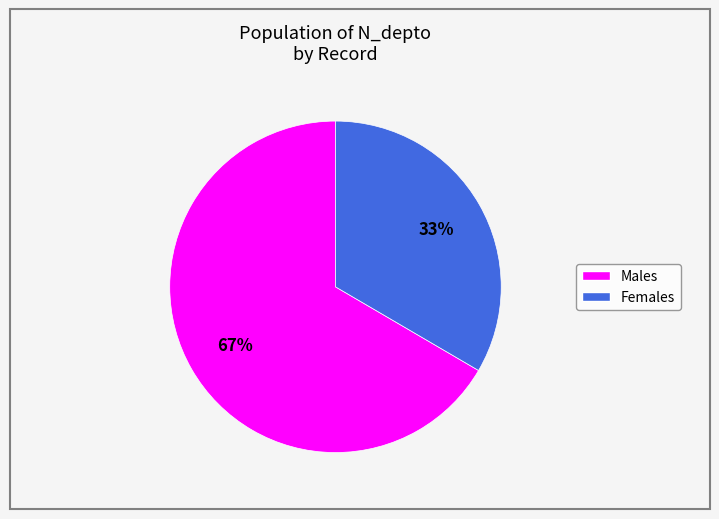

To the nearest percent, what is the average slice percentage?

50%